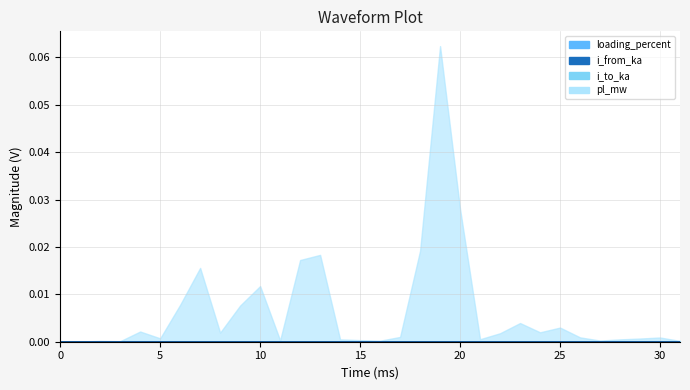

True or false: i_to_ka and i_from_ka cross at least once.

False